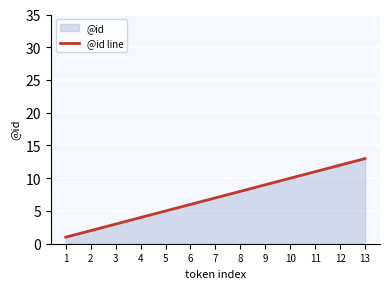

At which label is the value closest to 7?

7